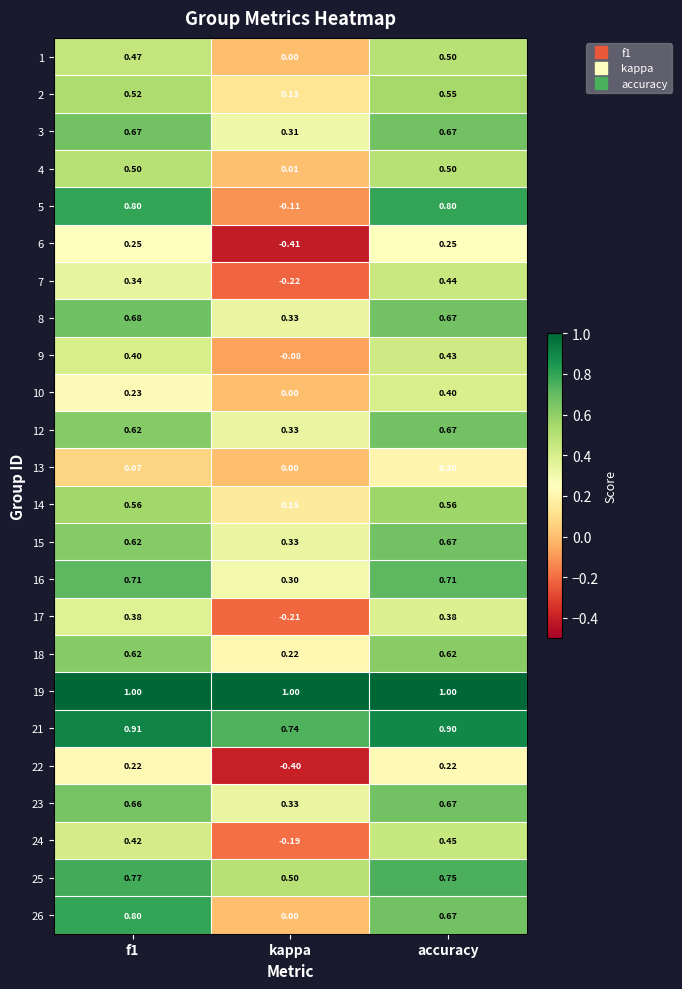

At which label is 4 closest to 0?

kappa